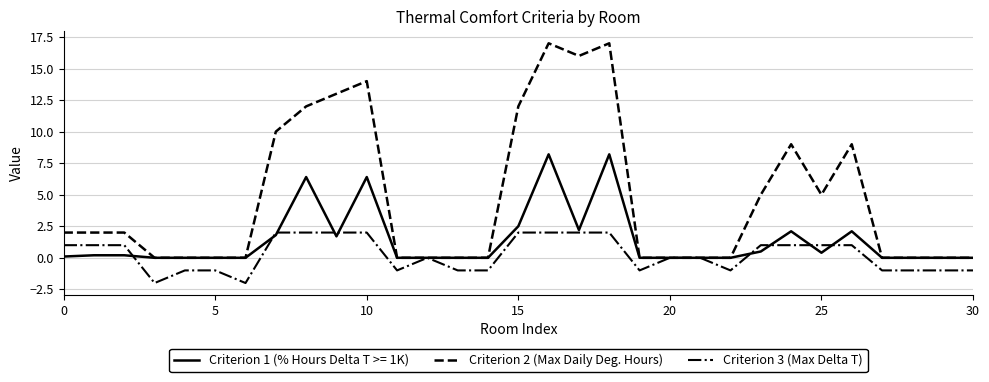

What is the greatest value displayed?

17.0